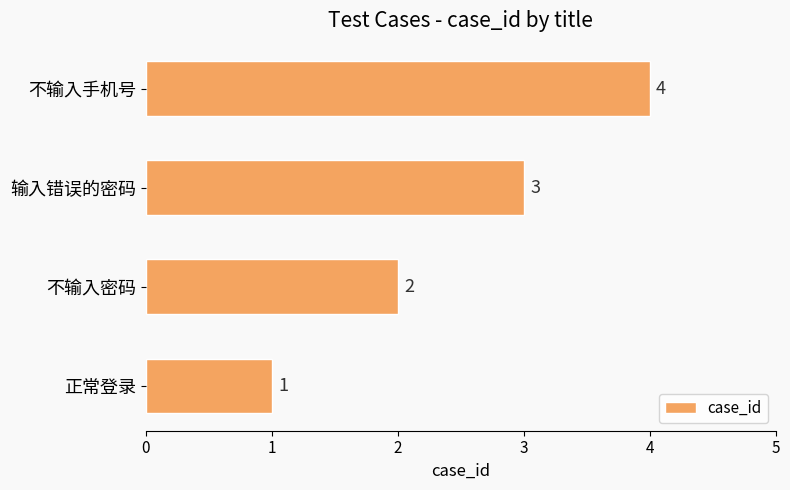

Are the bars grouped side by side (vs. stacked)?

No